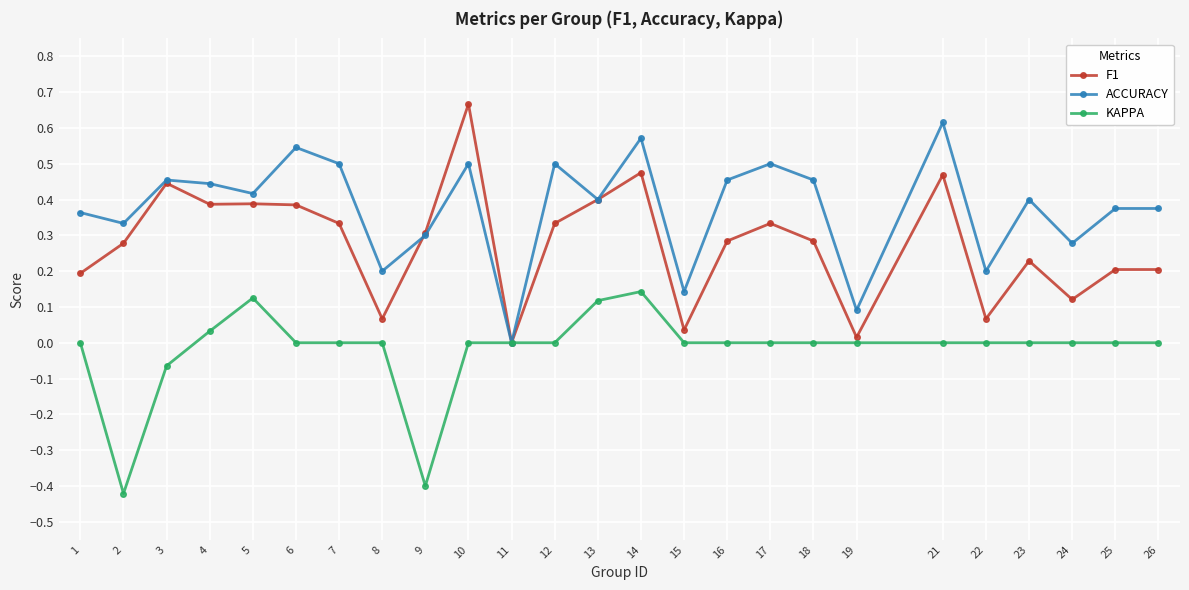

What are all the series names shown in the legend?

F1, ACCURACY, KAPPA